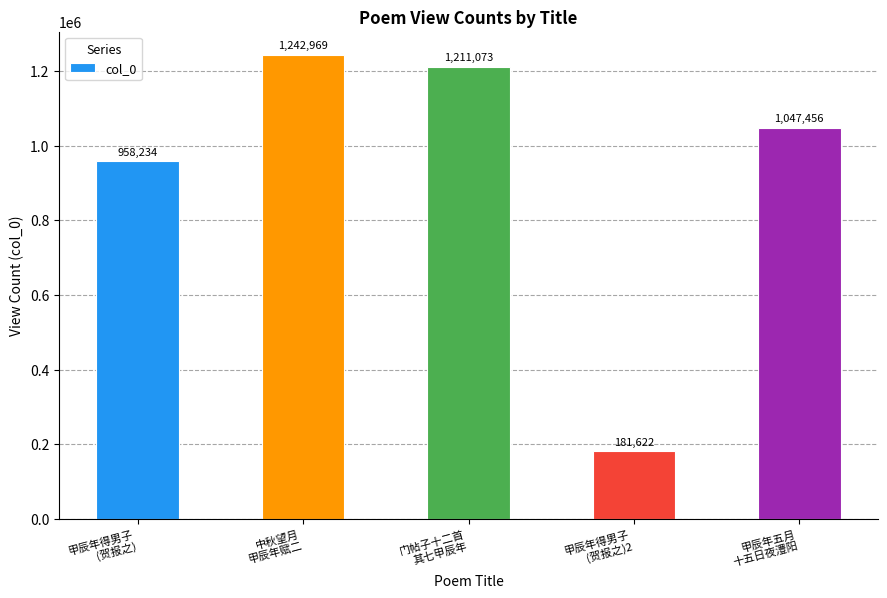

Are the bars horizontal?

No